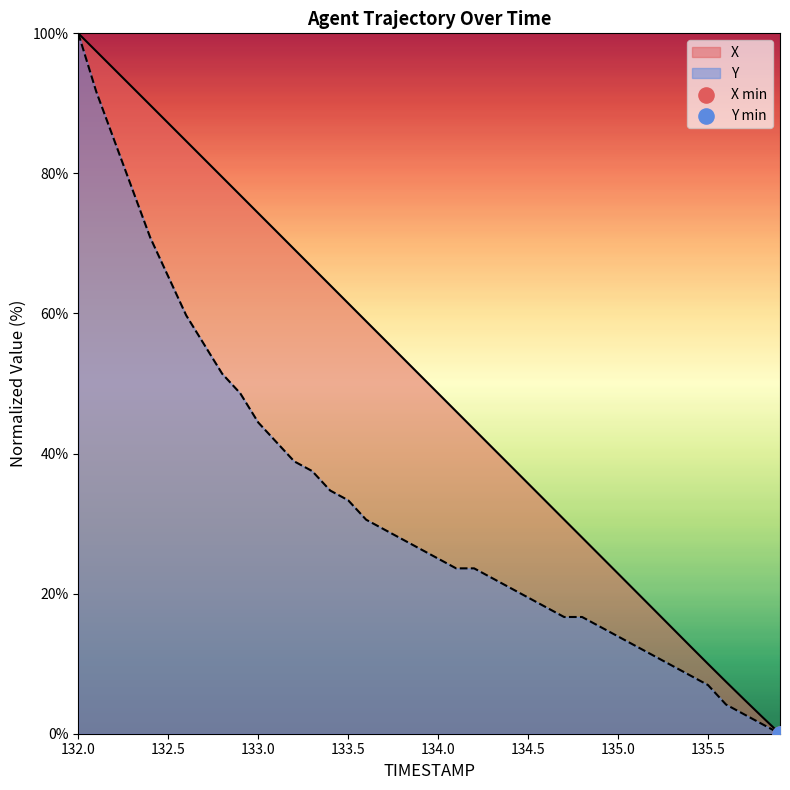

At which category is the sum across all series the highest?

132.0